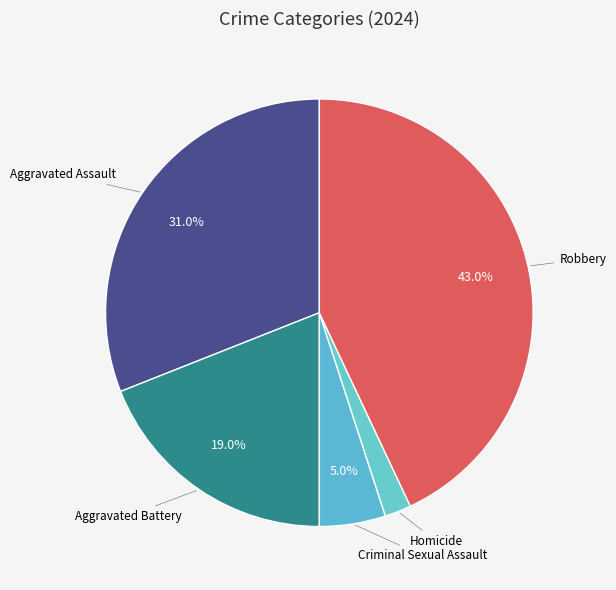

Between Aggravated Assault and Robbery, which is larger?

Robbery